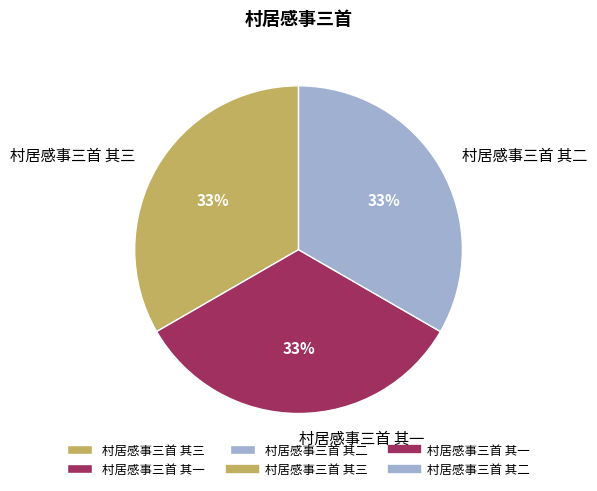

To the nearest percent, what is the combined percentage of 村居感事三首 其一 and 村居感事三首 其二?

67%